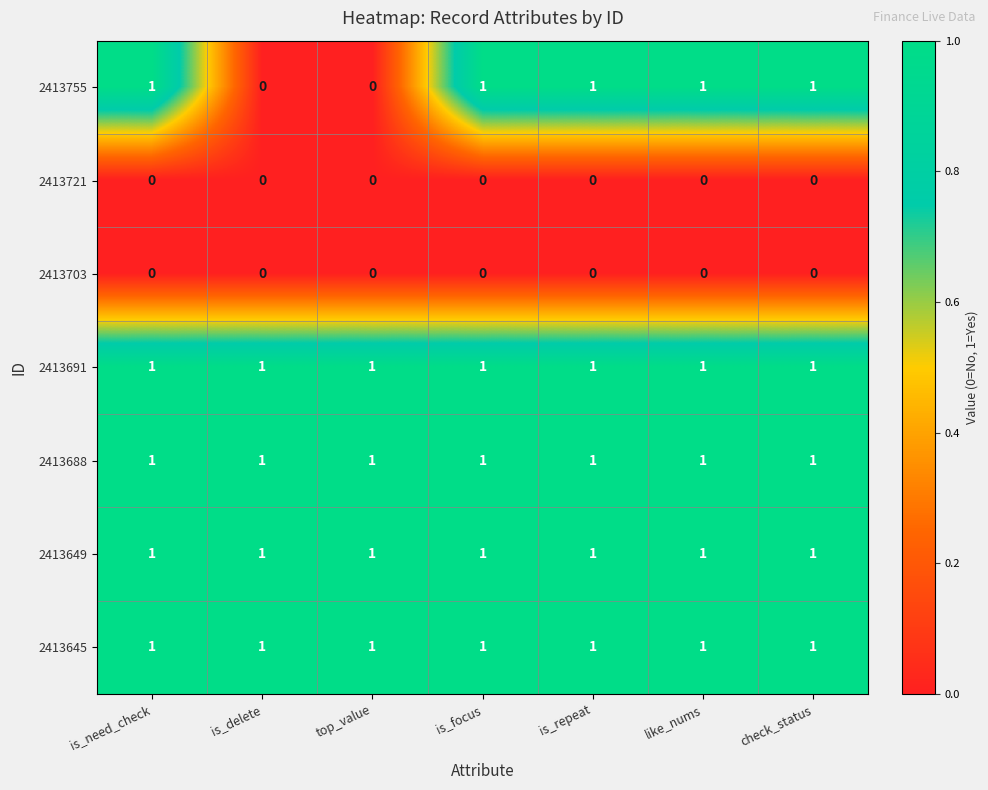

Is it true that 2413688 equals 1 at is_delete?

True